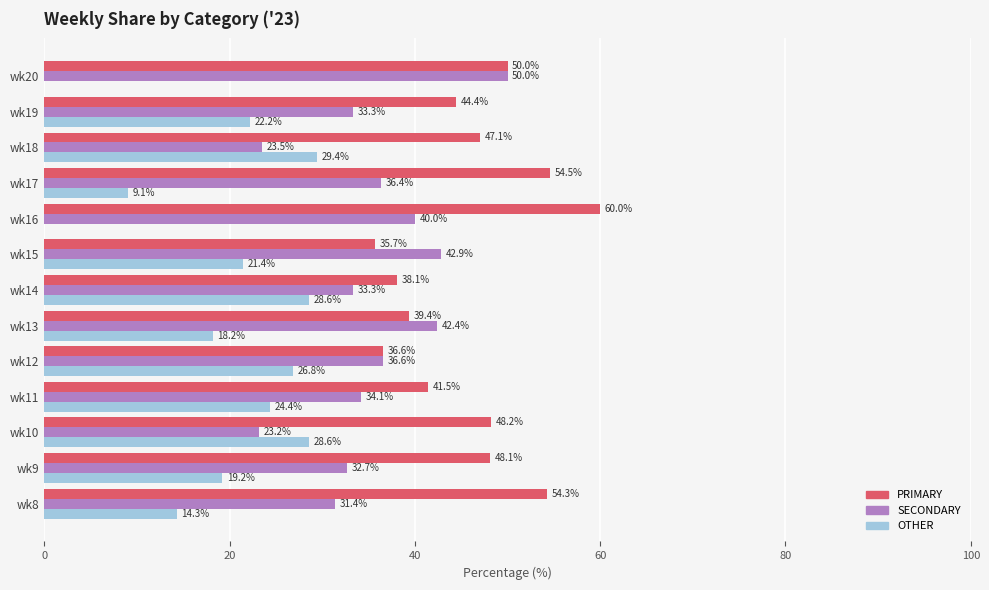

What is the approximate value of OTHER at wk19?

22.2